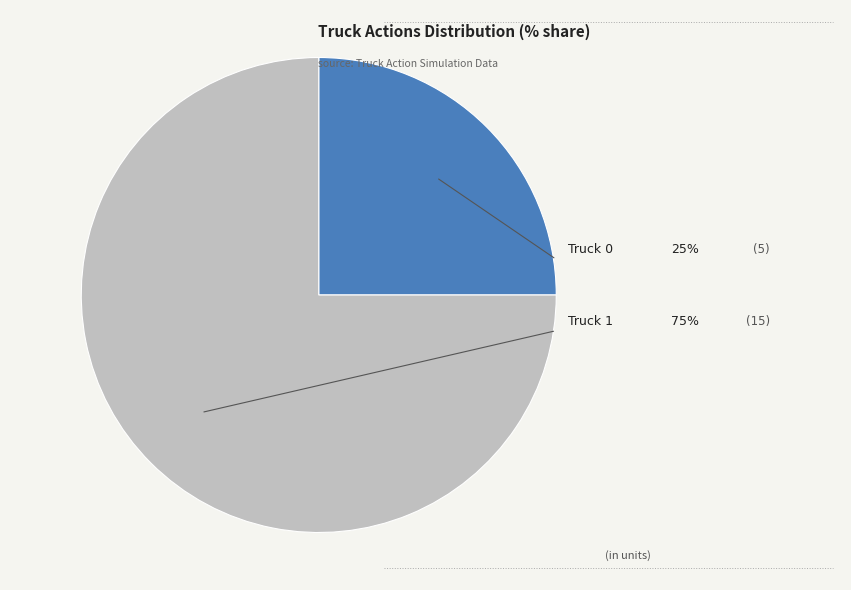

How many slices are in this pie chart?

2